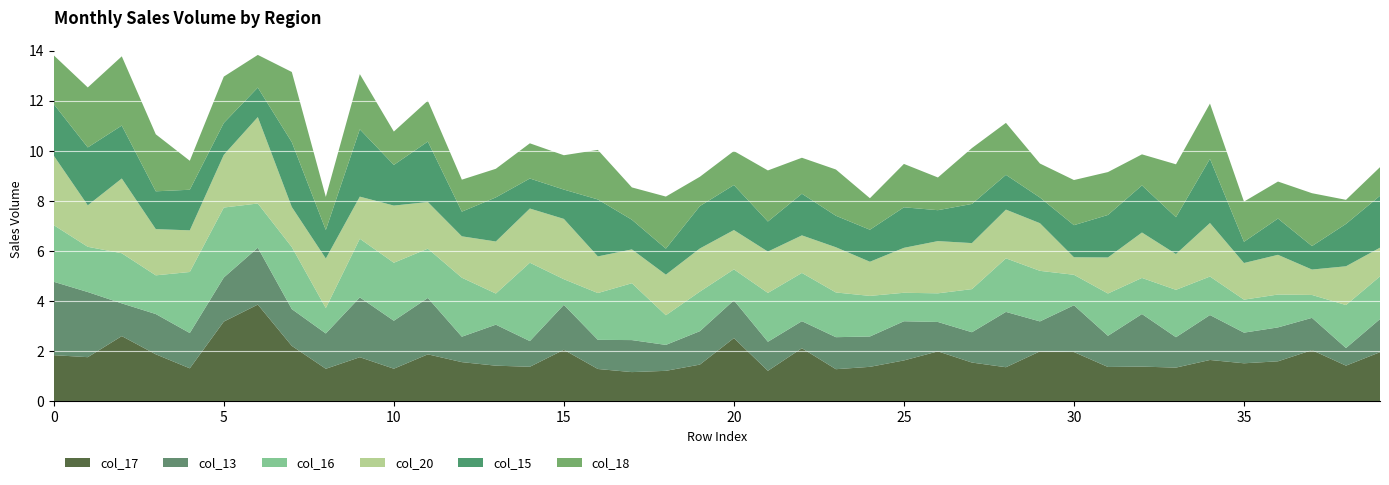

Reading left to right, list all the values displayed in this chart.

col_17: 1.8	1.8	2.6	1.9	1.3	3.2	3.9	2.2	1.3	1.8	1.3	1.9	1.6	1.4	1.4	2.1	1.3	1.2	1.2	1.5	2.5	1.2	2.1	1.3	1.4	1.6	2.0	1.5	1.4	2.0	2.0	1.4	1.4	1.3	1.6	1.5	1.6	2.0	1.4	2.0
col_13: 2.9	2.6	1.3	1.6	1.4	1.8	2.3	1.5	1.4	2.4	1.9	2.3	1.0	1.6	1.0	1.8	1.2	1.3	1.0	1.3	1.5	1.2	1.1	1.3	1.2	1.6	1.2	1.2	2.2	1.2	1.9	1.2	2.1	1.2	1.8	1.2	1.4	1.3	0.7	1.3
col_16: 2.3	1.8	2.0	1.5	2.4	2.8	1.8	2.5	1.0	2.3	2.3	2.0	2.4	1.2	3.1	1.0	1.9	2.3	1.2	1.6	1.2	1.9	1.9	1.8	1.6	1.1	1.1	1.7	2.1	2.0	1.2	1.7	1.4	1.9	1.5	1.3	1.3	0.9	1.7	1.7
col_20: 2.8	1.7	3.0	1.8	1.7	2.1	3.5	1.6	2.0	1.7	2.3	1.9	1.7	2.1	2.2	2.4	1.5	1.4	1.6	1.7	1.6	1.6	1.5	1.8	1.4	1.8	2.1	1.8	1.9	1.9	0.7	1.4	1.8	1.4	2.1	1.5	1.6	1.0	1.5	1.1
col_15: 2.1	2.3	2.1	1.5	1.6	1.3	1.2	2.6	1.1	2.7	1.6	2.4	1.0	1.8	1.2	1.2	2.3	1.2	1.0	1.7	1.8	1.2	1.7	1.3	1.3	1.6	1.2	1.6	1.4	1.0	1.3	1.7	1.9	1.5	2.6	0.8	1.4	0.9	1.7	2.1
col_18: 1.9	2.4	2.8	2.3	1.2	1.8	1.3	2.8	1.3	2.2	1.3	1.6	1.3	1.1	1.4	1.4	2.0	1.3	2.1	1.2	1.4	2.0	1.4	1.8	1.3	1.7	1.3	2.2	2.1	1.4	1.8	1.7	1.2	2.1	2.2	1.6	1.5	2.1	1.0	1.1